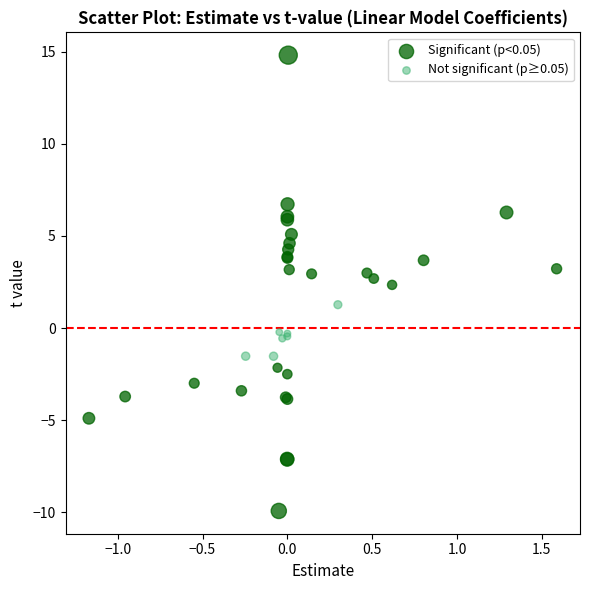

Which series reaches the minimum Y coordinate?

Significant (p<0.05)